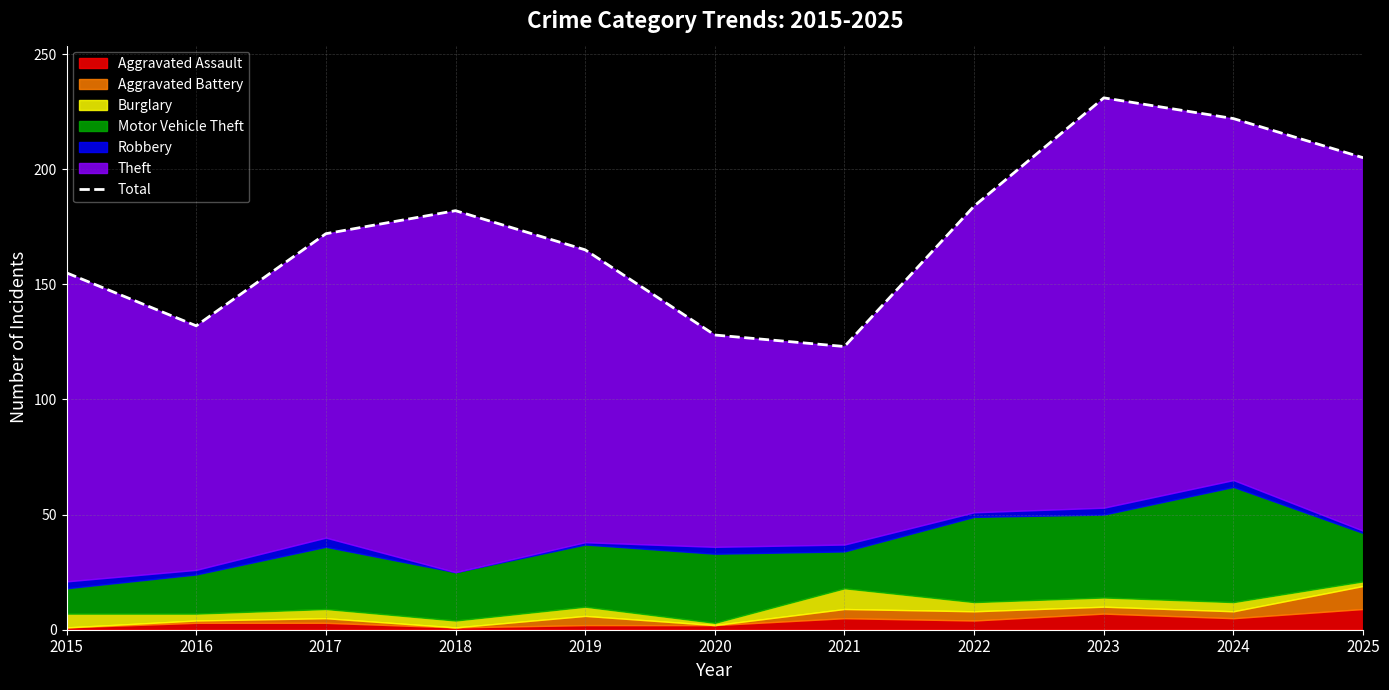

What is the greatest value displayed?

231